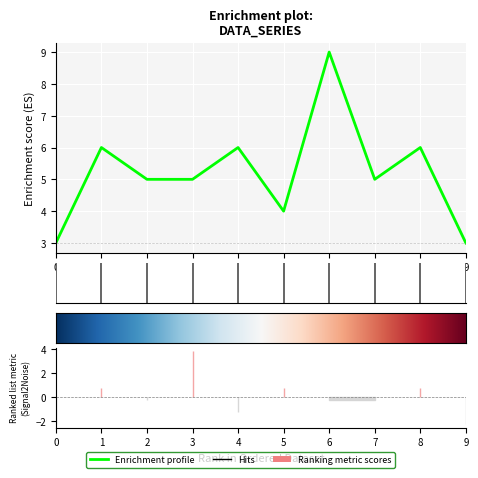

What is the sum of all values?

52